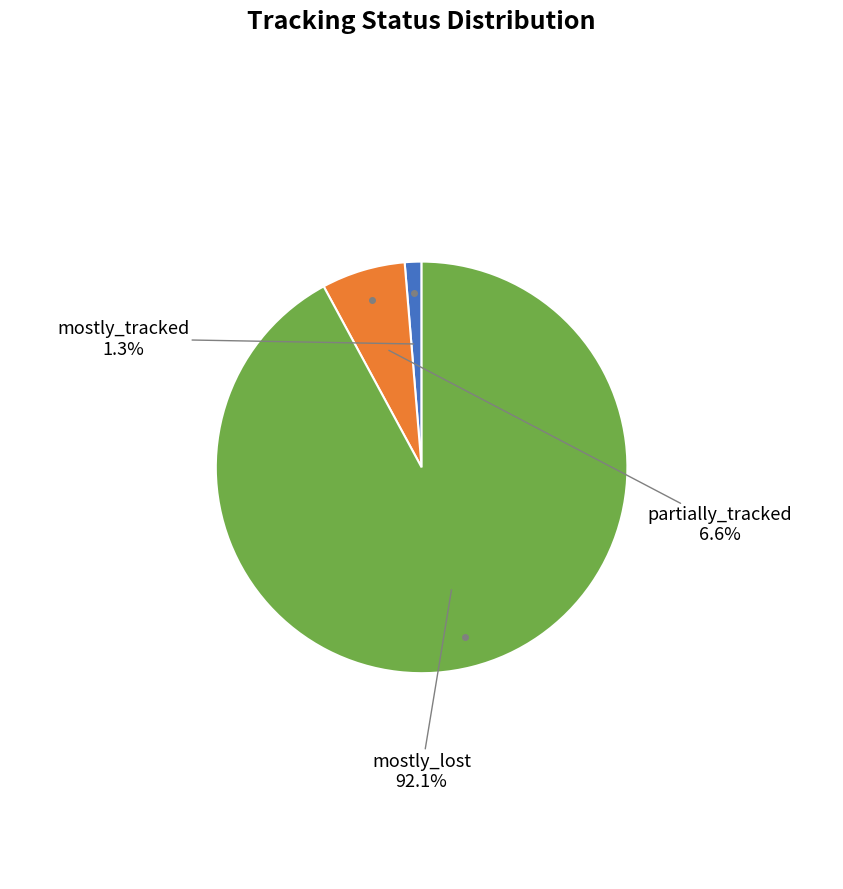

Is there a majority slice in this chart?

Yes